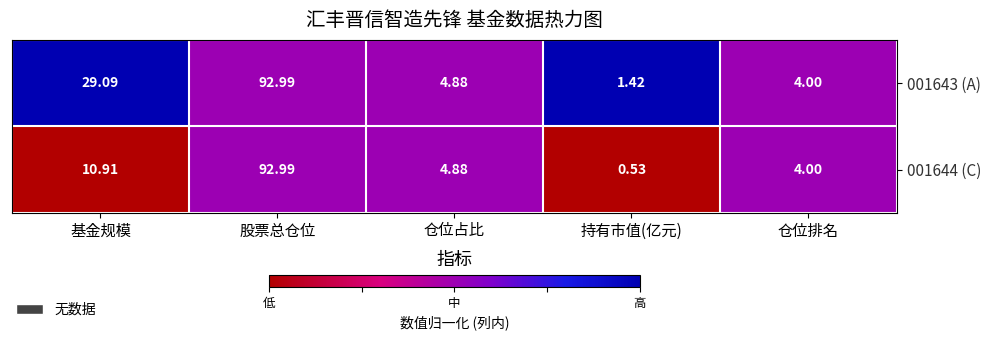

At which label does 001644 (C) reach its peak?

股票总仓位